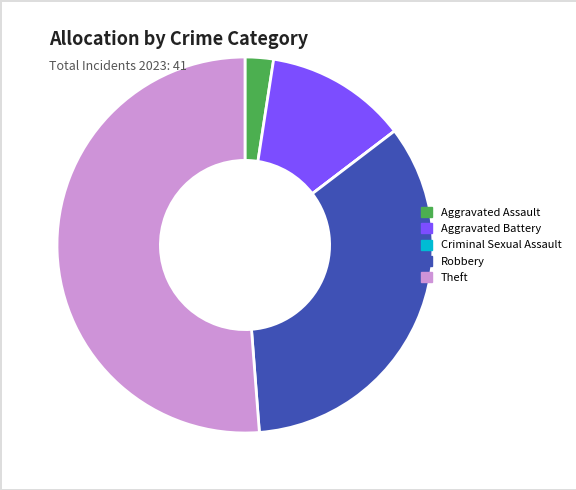

Is it true that Aggravated Battery is 12% of the pie?

True